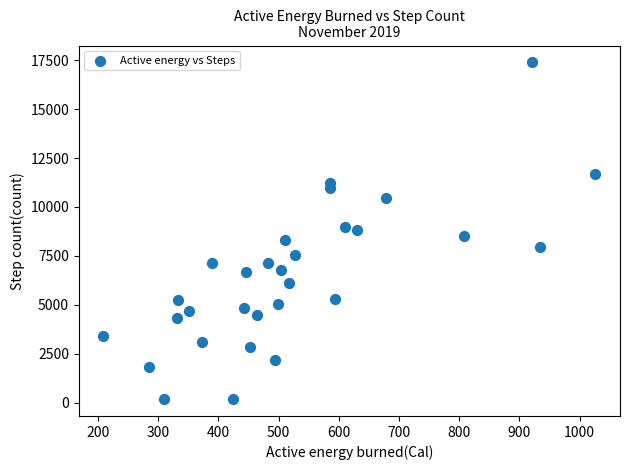

What is the range of X values (max minus min)?

817.3